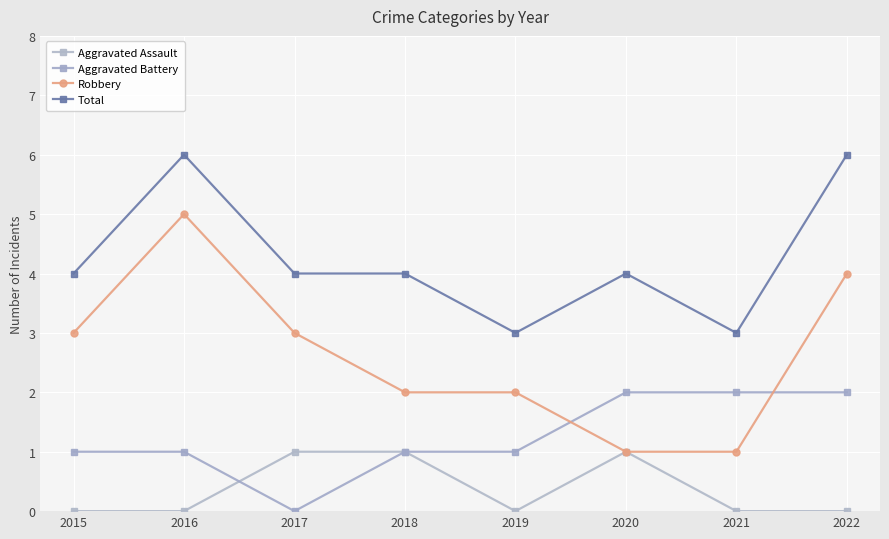

At which category is the sum across all series the highest?

2016